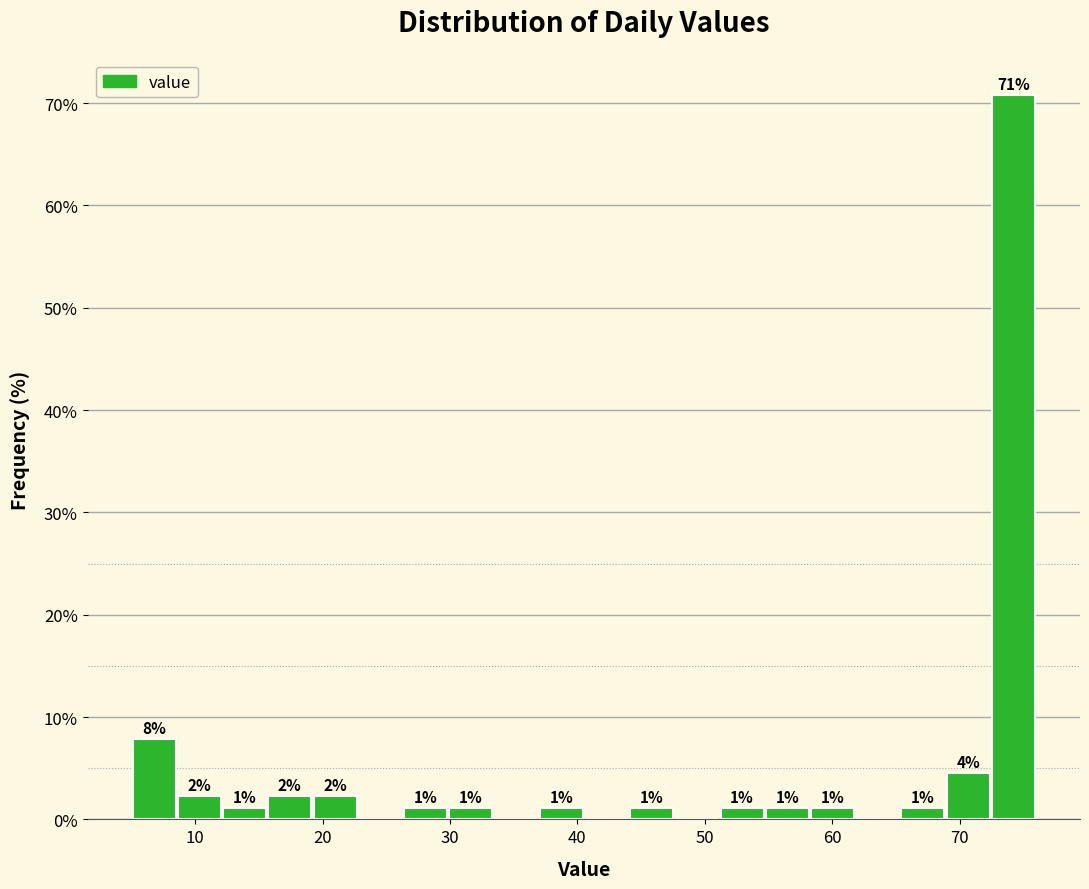

Read against the x-axis, roughly where is the centre of the tallest bar?

74